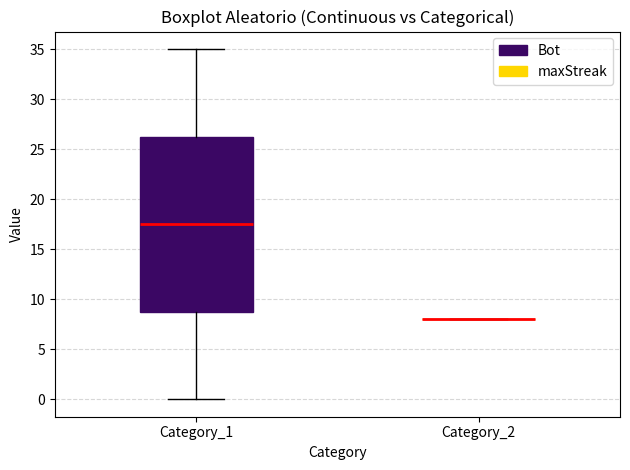

Which box is the tallest, from its lower edge to its upper edge?

Category_1